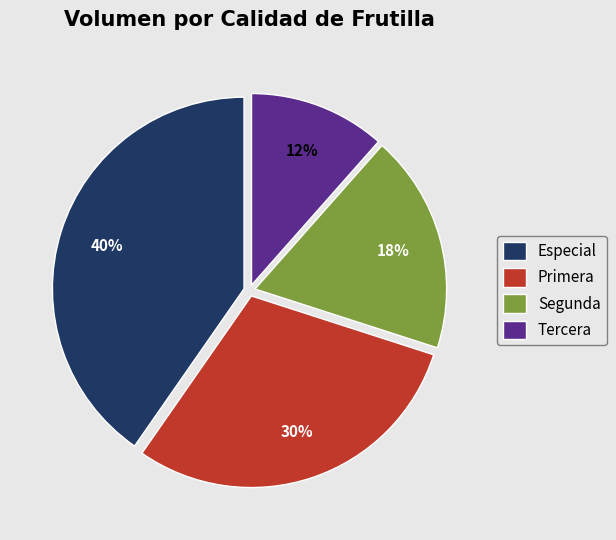

Is the sum of Segunda and Tercera greater than half?

No